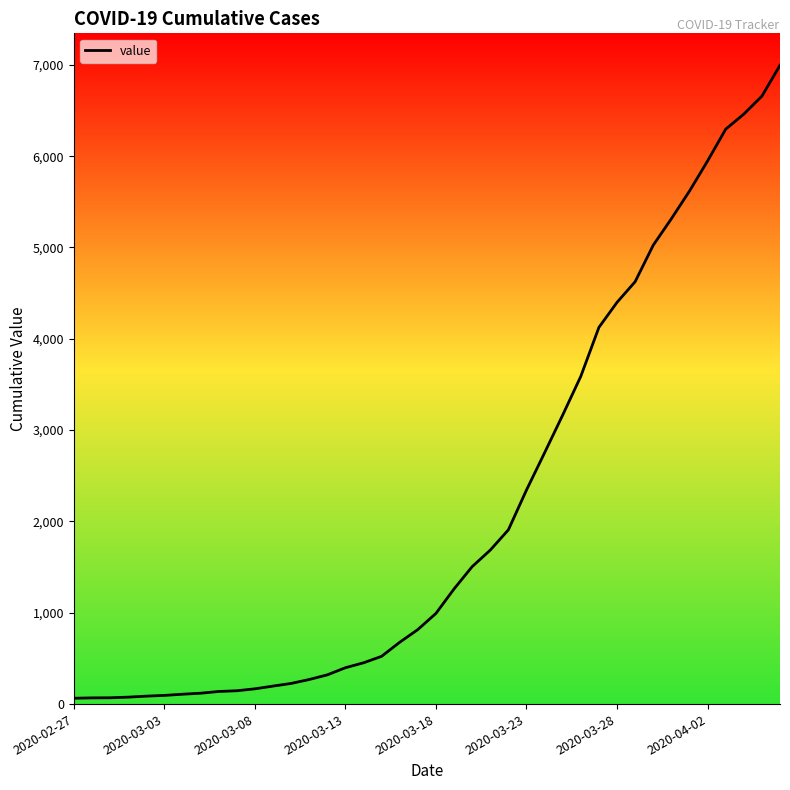

What is the maximum value shown in the chart?

6995